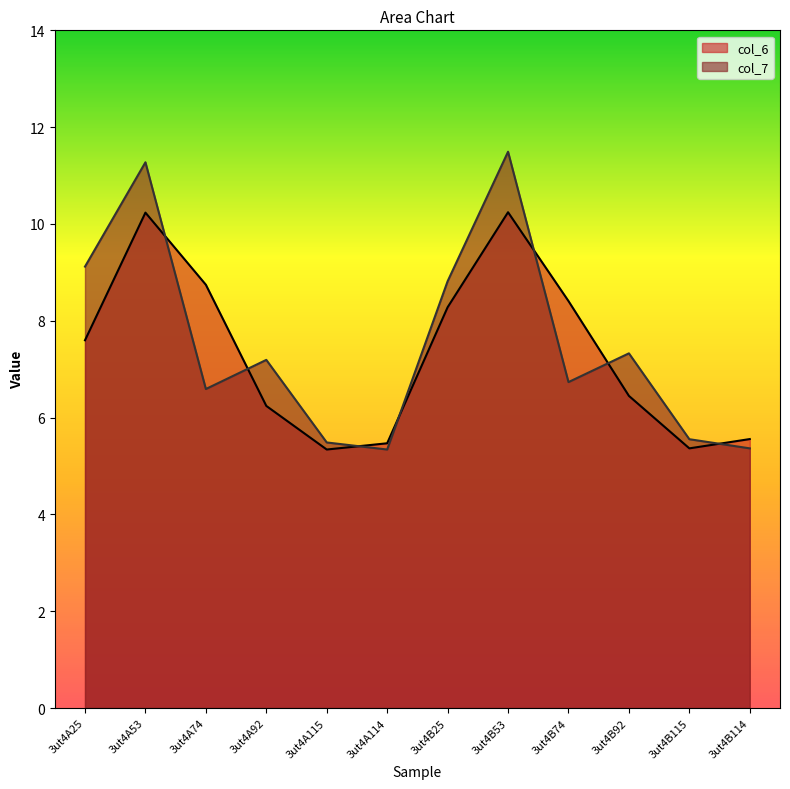

What is the total value across all series at 3ut4A74?

15.3